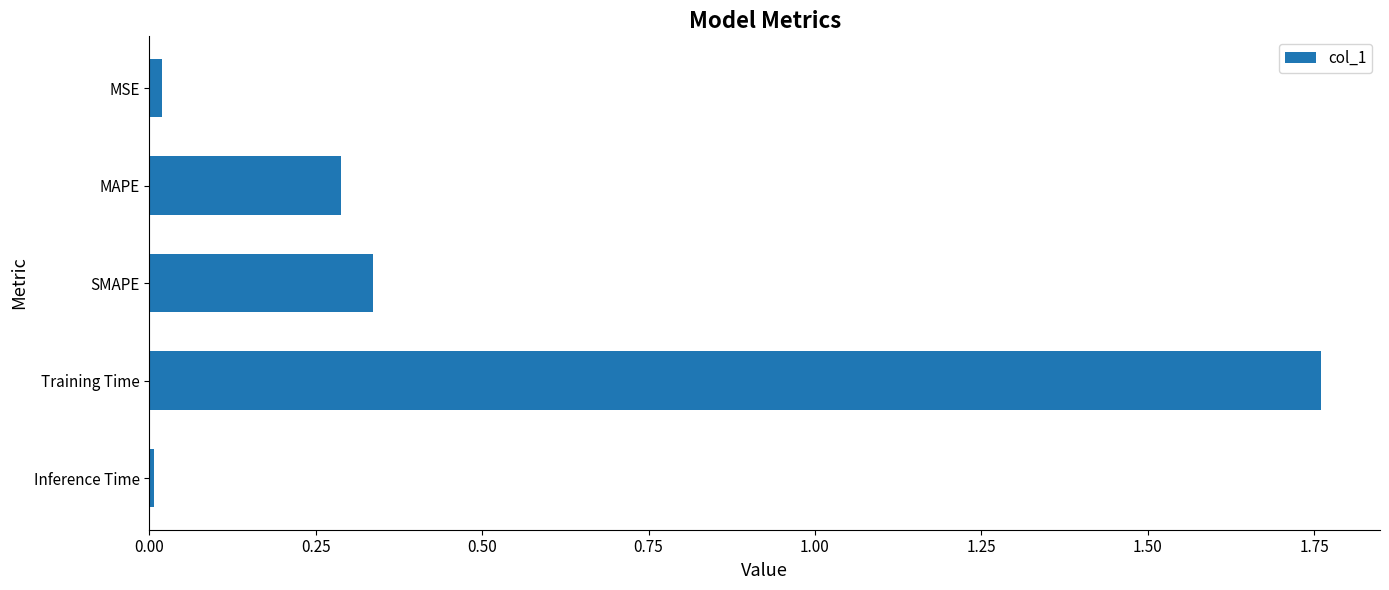

Which label corresponds to the largest value in the chart?

Training Time